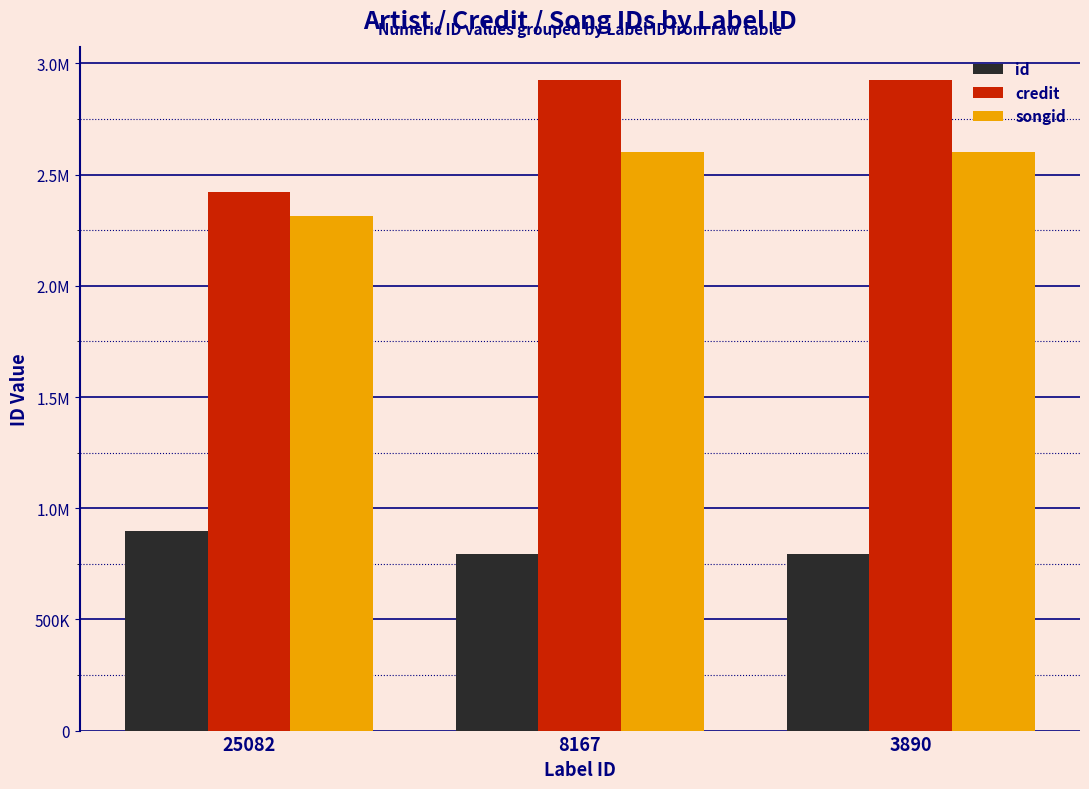

What are all the series names shown in the legend?

id, credit, songid